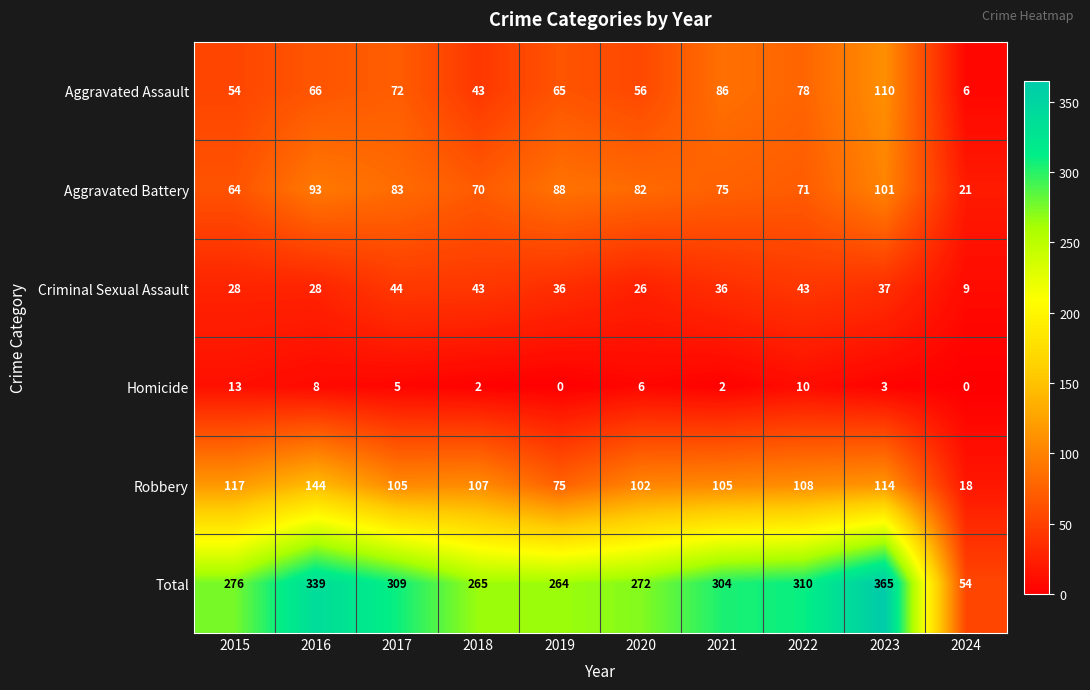

What is the spread (max minus min) of values at 2016?

331